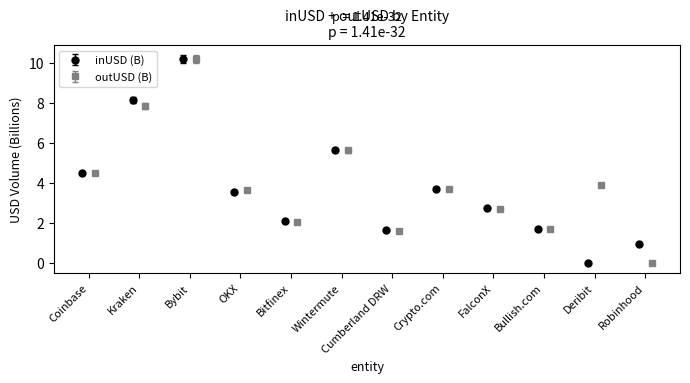

How many interior local valleys does the inUSD (B) series have?

3